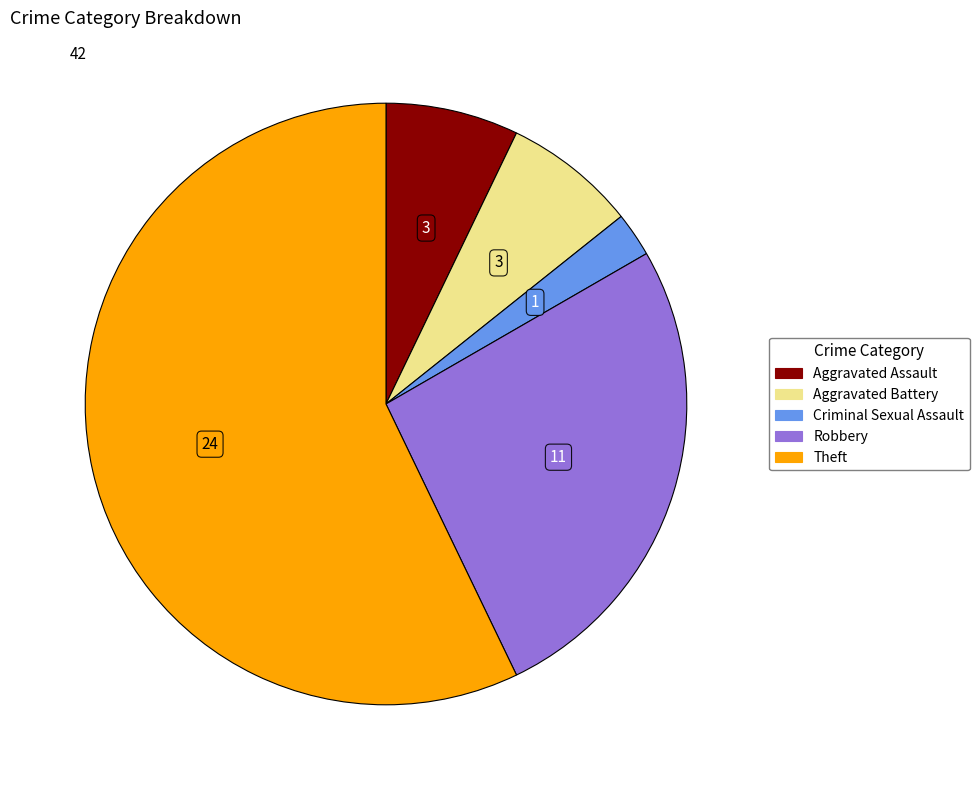

Which slice is the smallest?

Criminal Sexual Assault